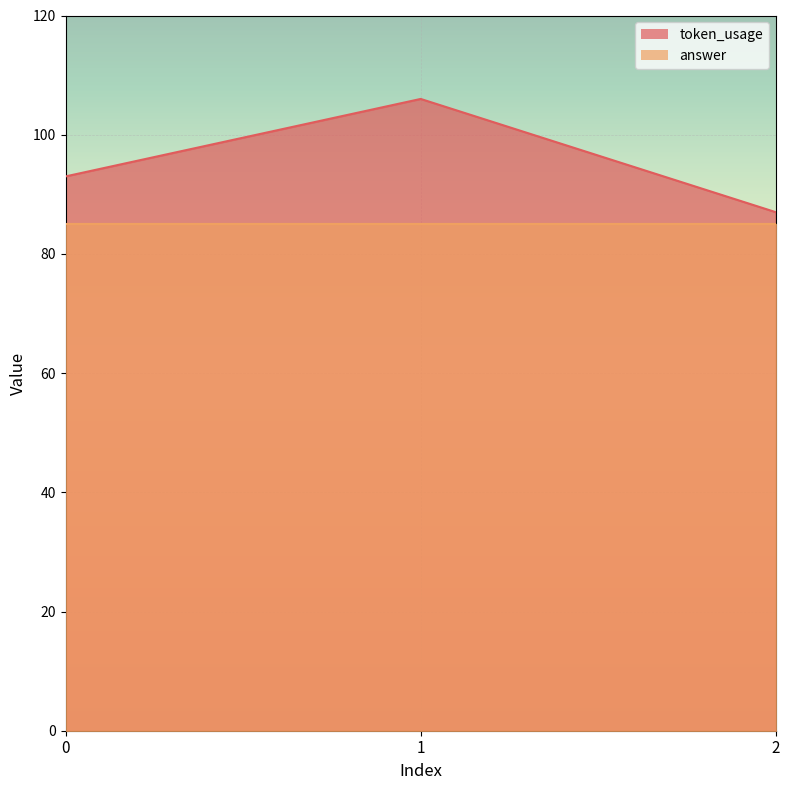

The value at 1 is 106. True or false?

True